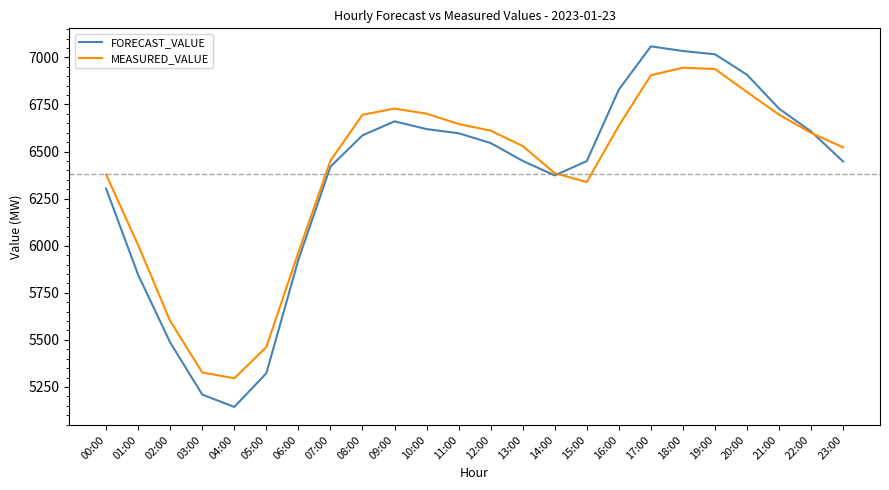

At 15:00, list the series in order from smallest to largest.

MEASURED_VALUE, FORECAST_VALUE